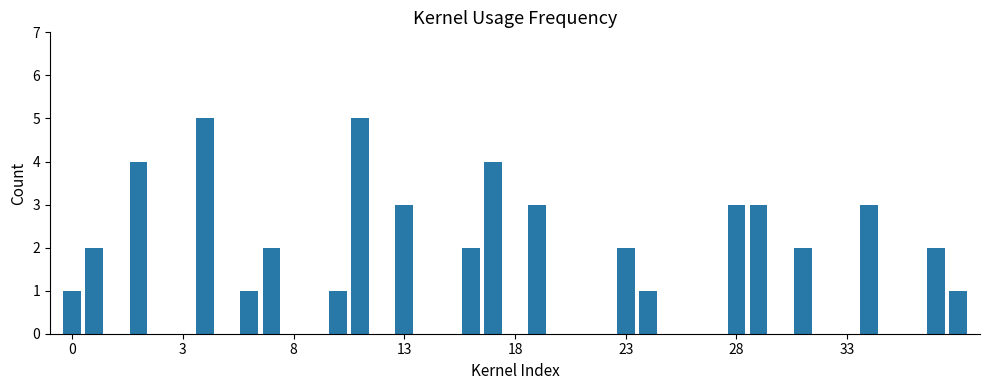

What is the sum of all values?

50